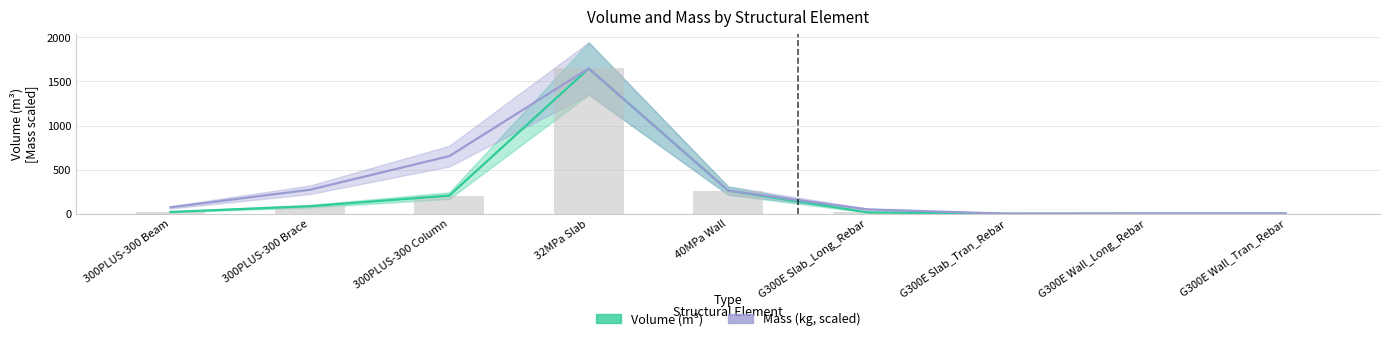

Rank the series by their maximum value, from highest to lowest.

Volume (m³), Mass (kg, scaled)